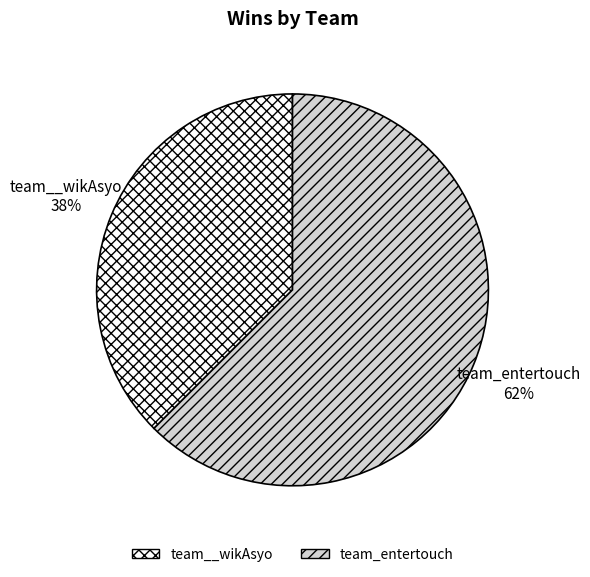

Rank the categories by value from lowest to highest.

team__wikAsyo, team_entertouch